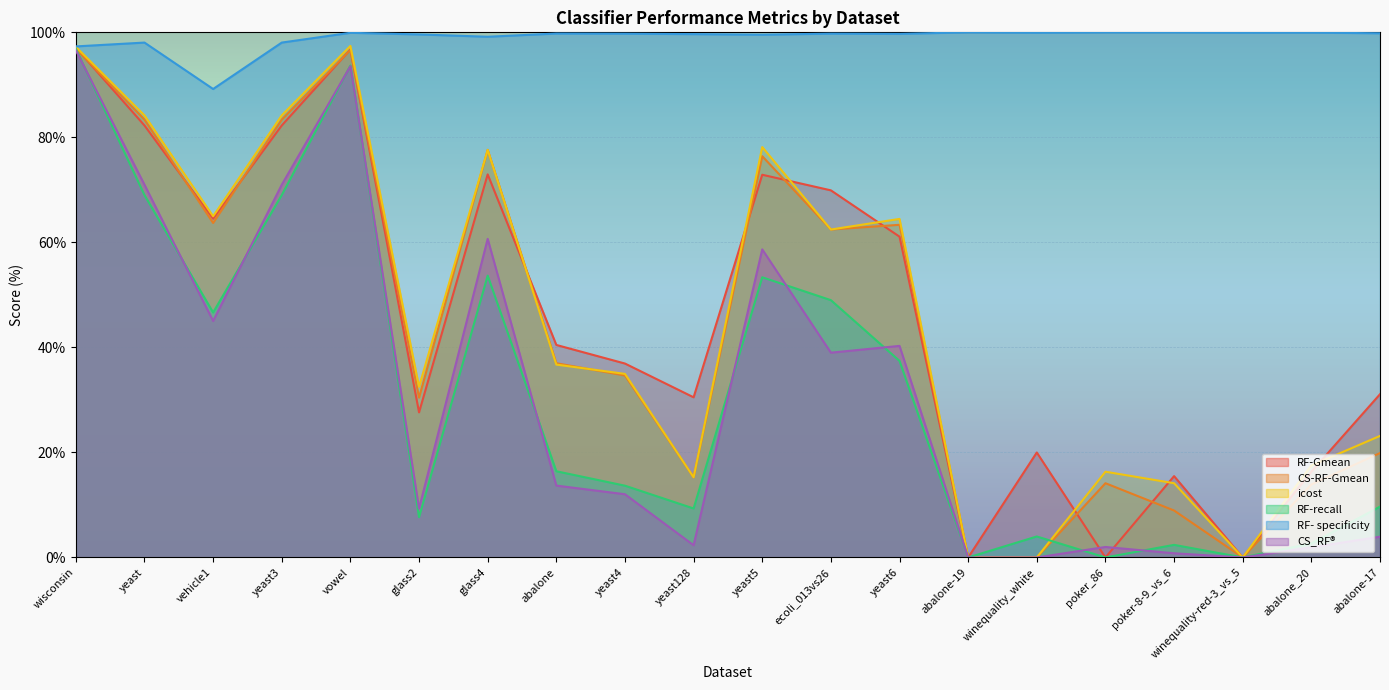

Rank the series at glass4 from lowest to highest value.

RF-recall, CS_RF®, RF-Gmean, CS-RF-Gmean, icost, RF- specificity